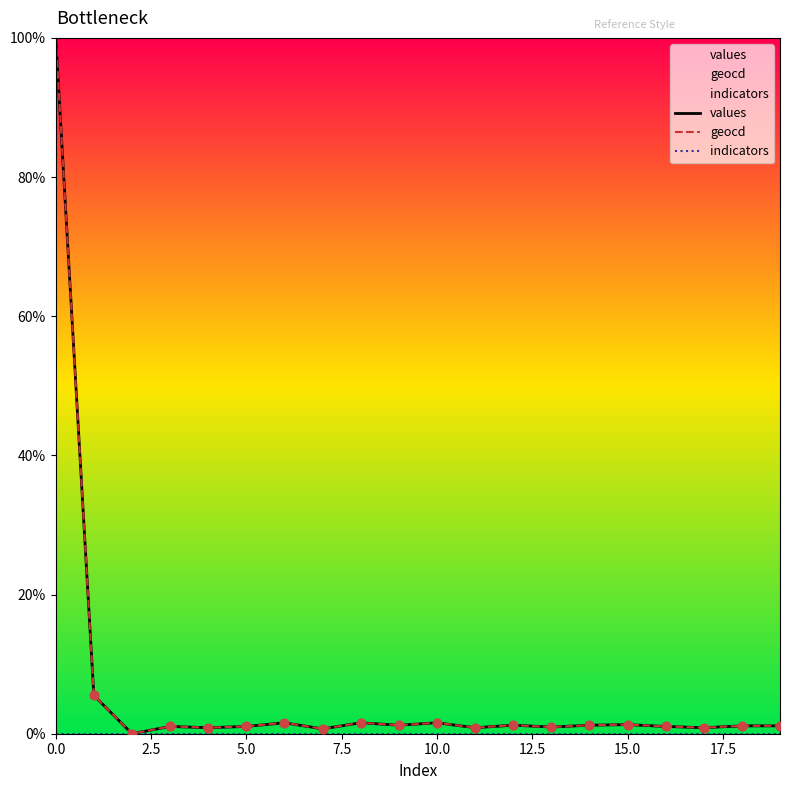

Which series has the widest spread of Y values?

values